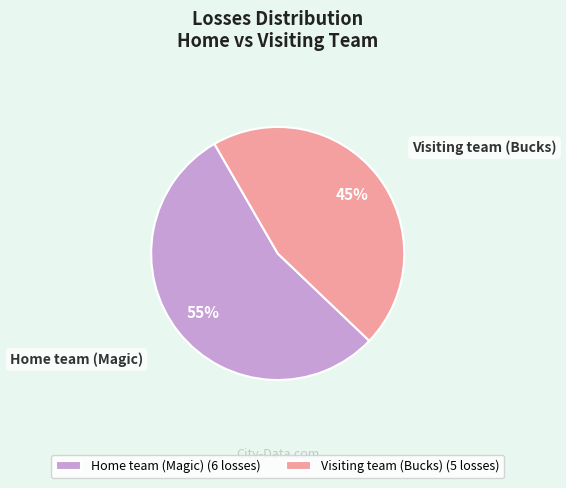

How many segments does this pie chart have?

2